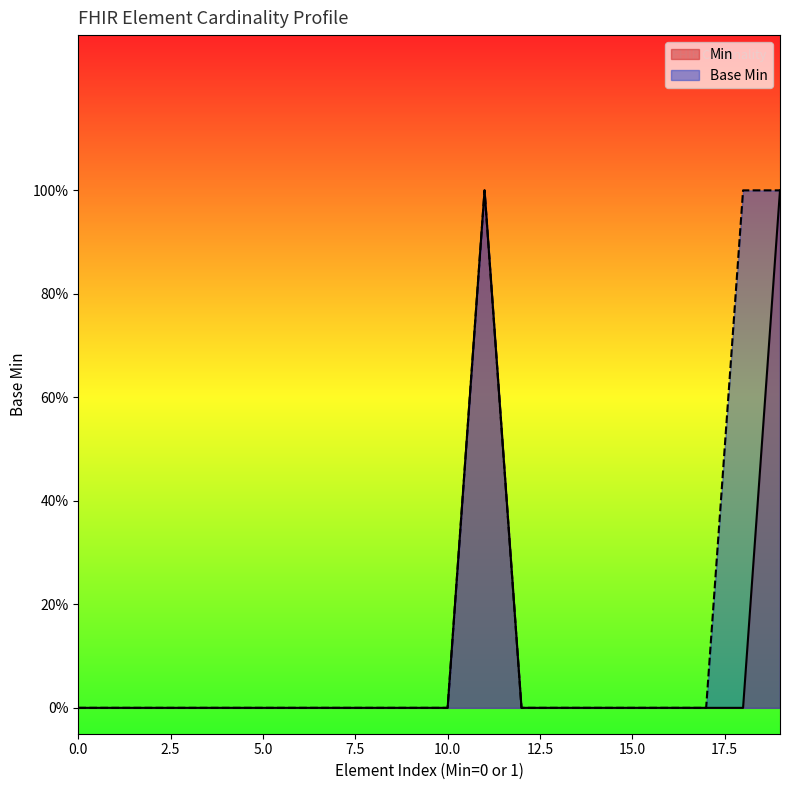

Does the chart display data point markers on the line(s)?

No